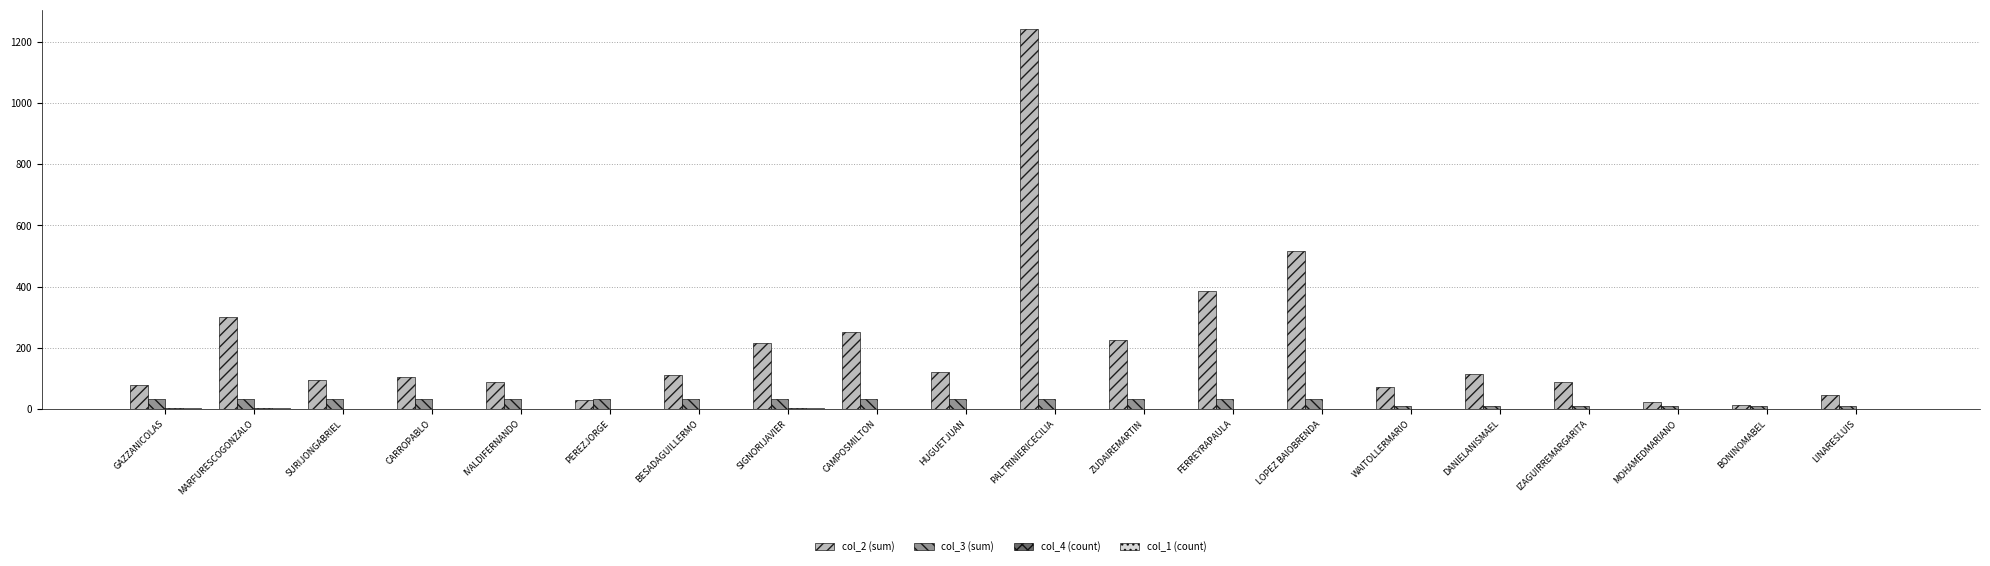

What is the average value of the col_3 (sum) series?

26